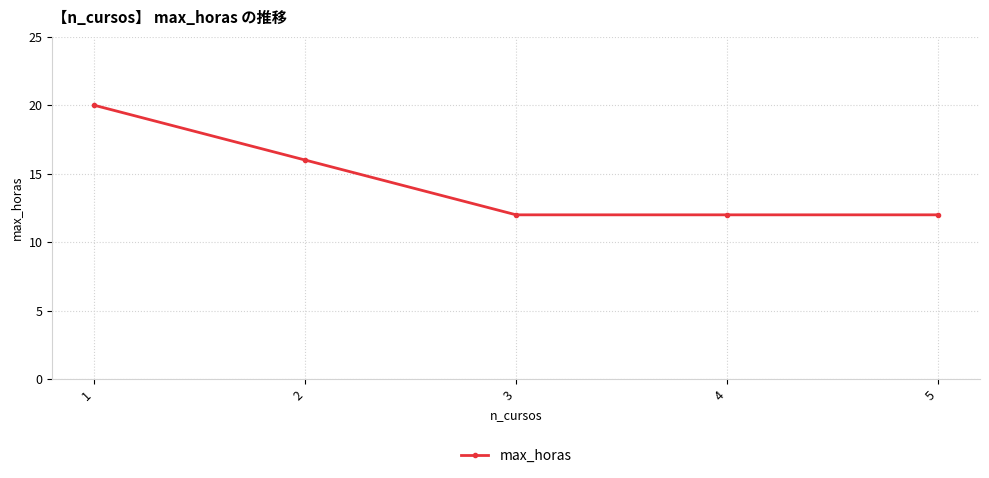

Between 4 and 1, which is larger?

1